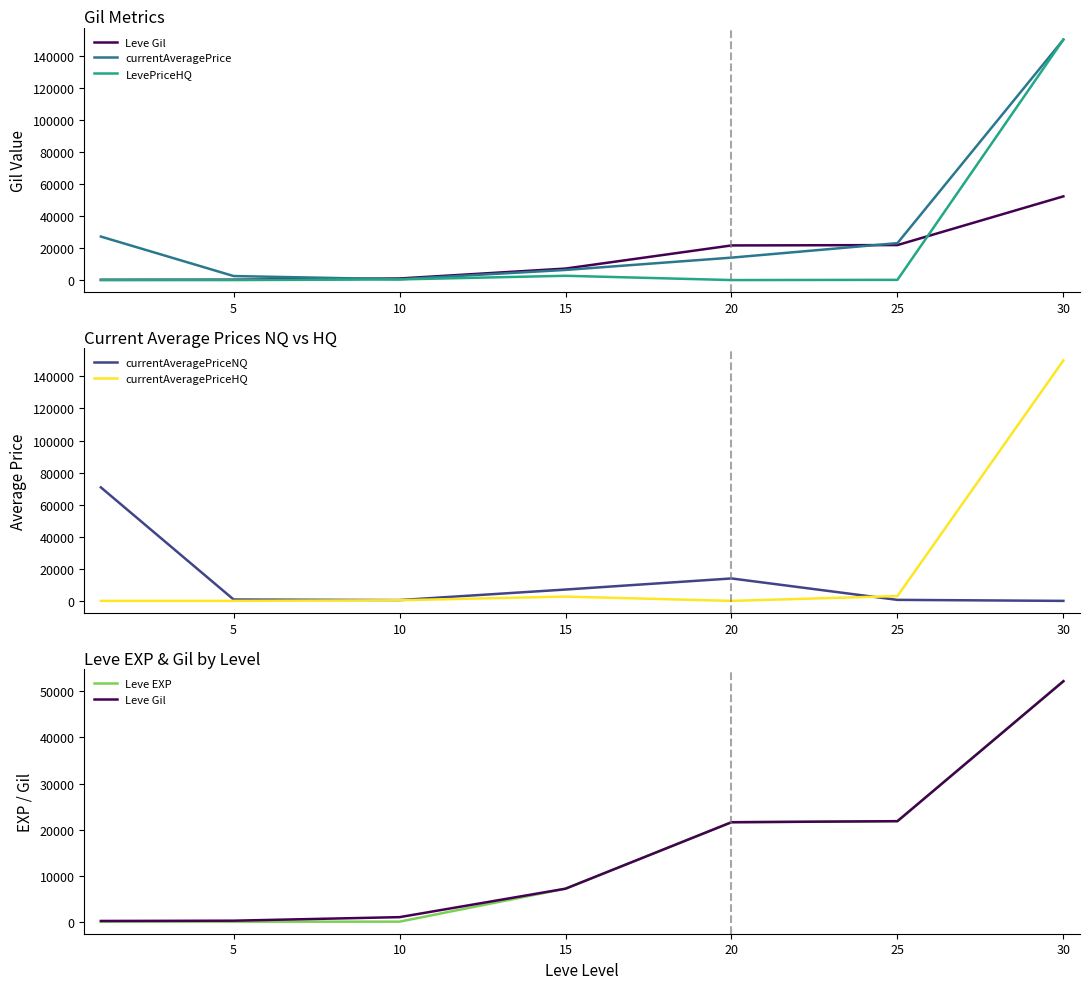

How many times do LevePriceHQ and Leve EXP cross each other?

3